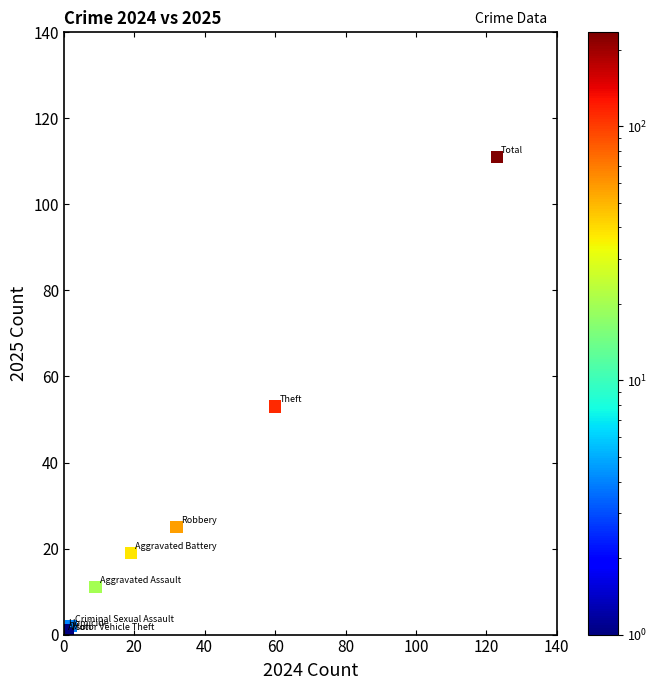

What Y value in the scatter plot is closest to 55?

53